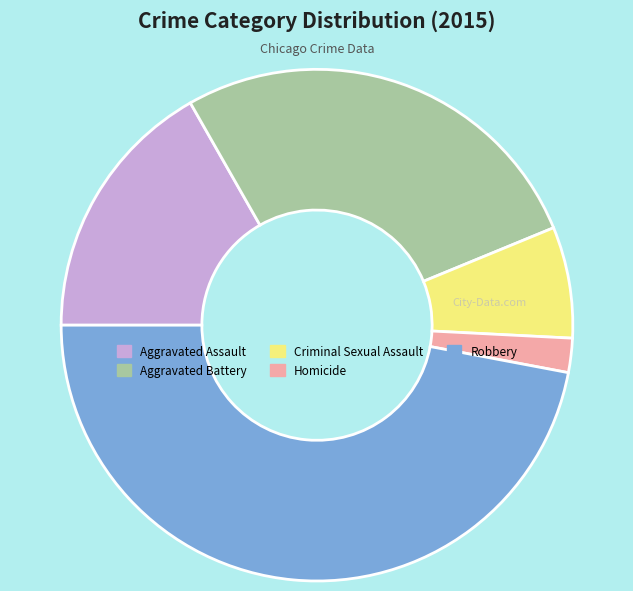

Is there any slice that represents more than half of the pie?

No